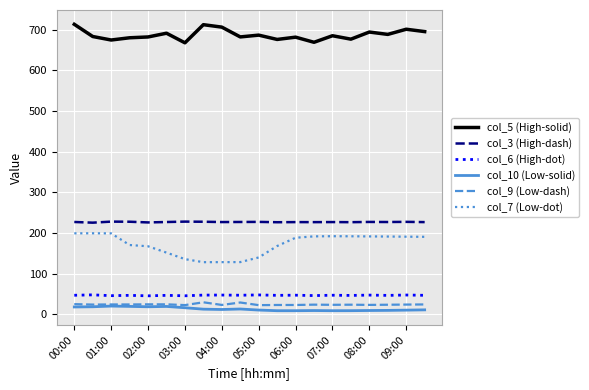

Which series has the largest total across all categories?

col_5 (High-solid)